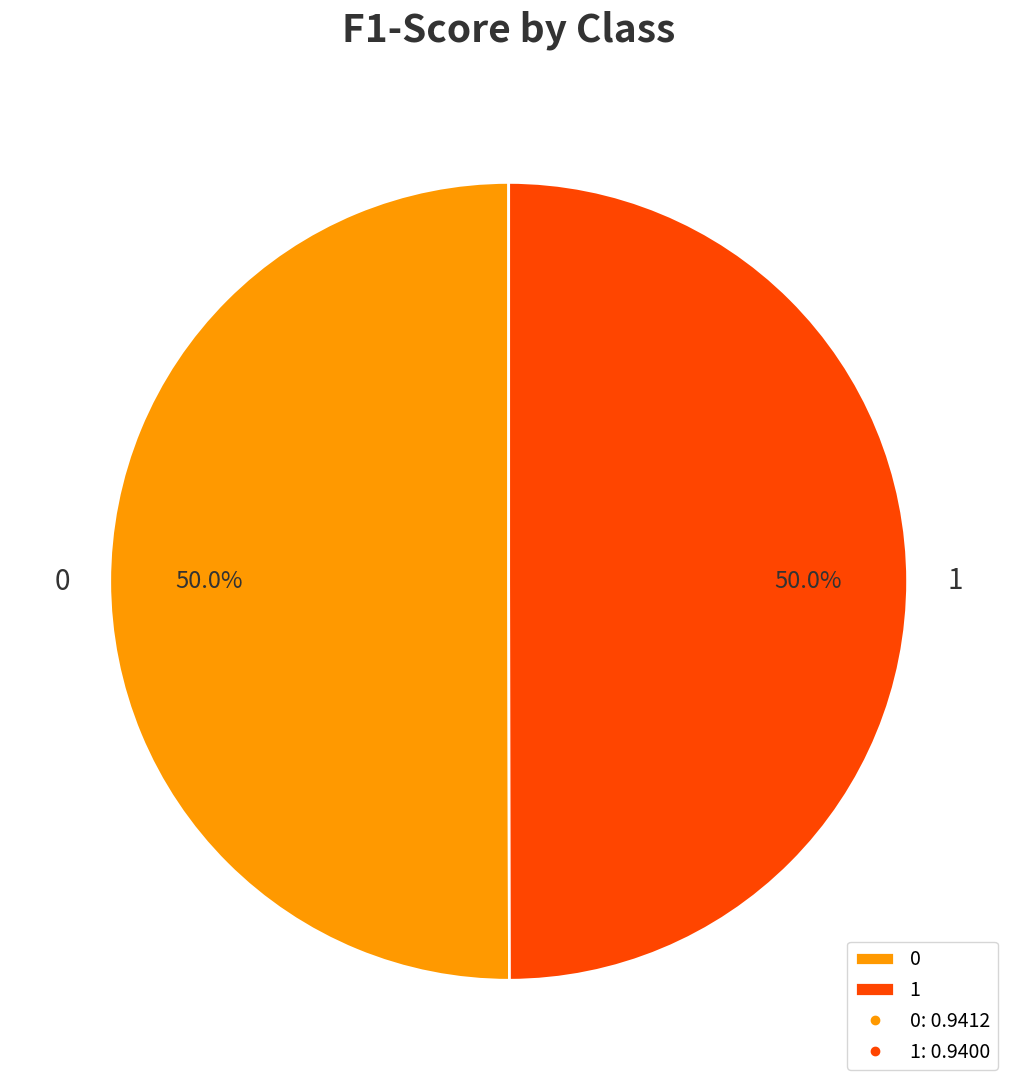

How many segments does this pie chart have?

2